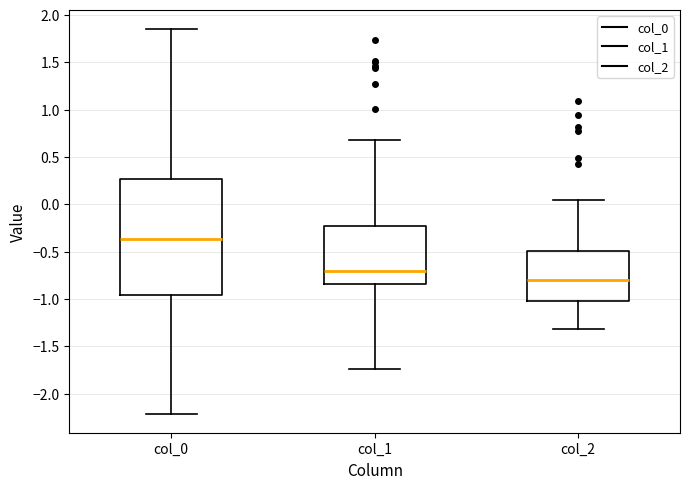

Reading left to right, transcribe this box plot: for each box, give where its median line is, the range the box spans, and where its two whiskers end, as read against the y-axis. The values are not printed on the chart, so give them approximately, as read against the axis.

col_0: median -0.35, box -0.95 to 0.25, whiskers -2.20 to 1.85
col_1: median -0.70, box -0.85 to -0.25, whiskers -1.75 to 0.70
col_2: median -0.80, box -1.00 to -0.50, whiskers -1.30 to 0.05